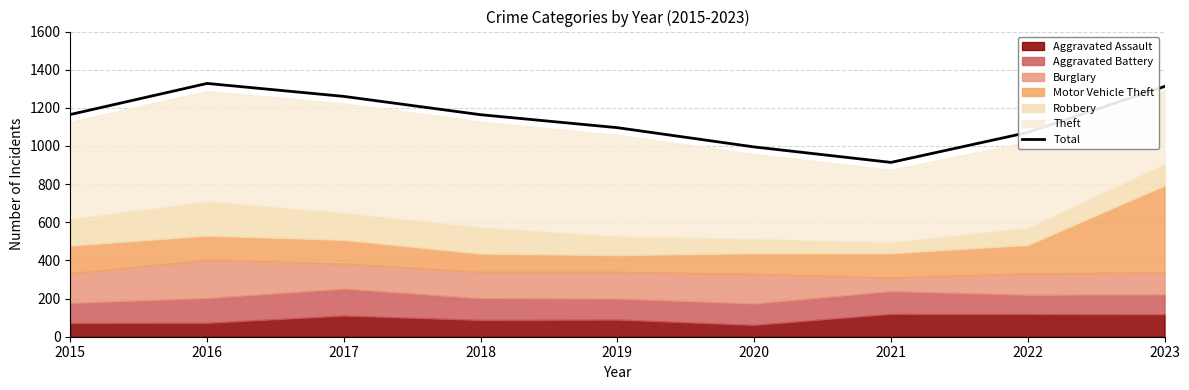

How many points are higher than both their immediate neighbors (excluding endpoints)?

1